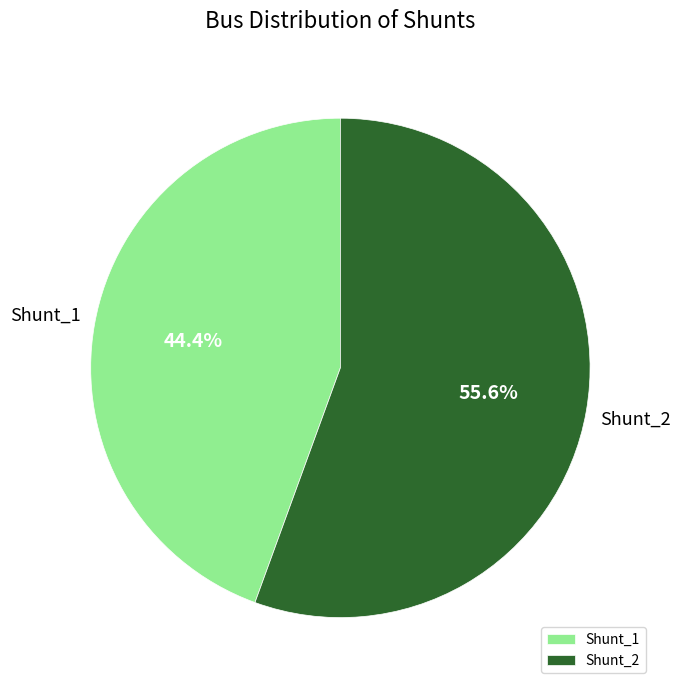

The Shunt_2 slice represents 56% of the pie. True or false?

True